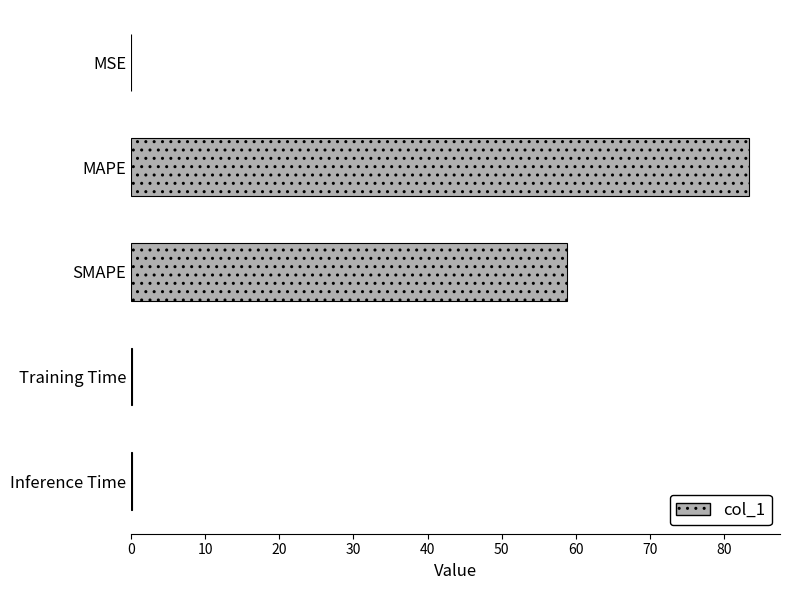

Which has a higher value, MSE or SMAPE?

SMAPE